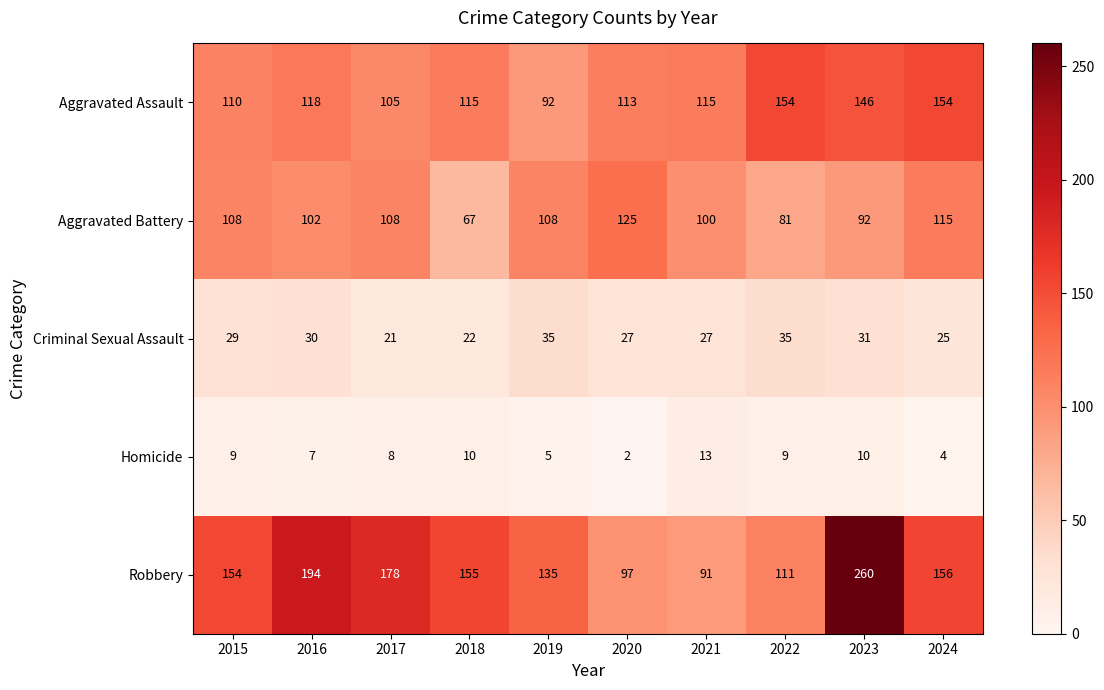

Count the number of data series in this chart.

5